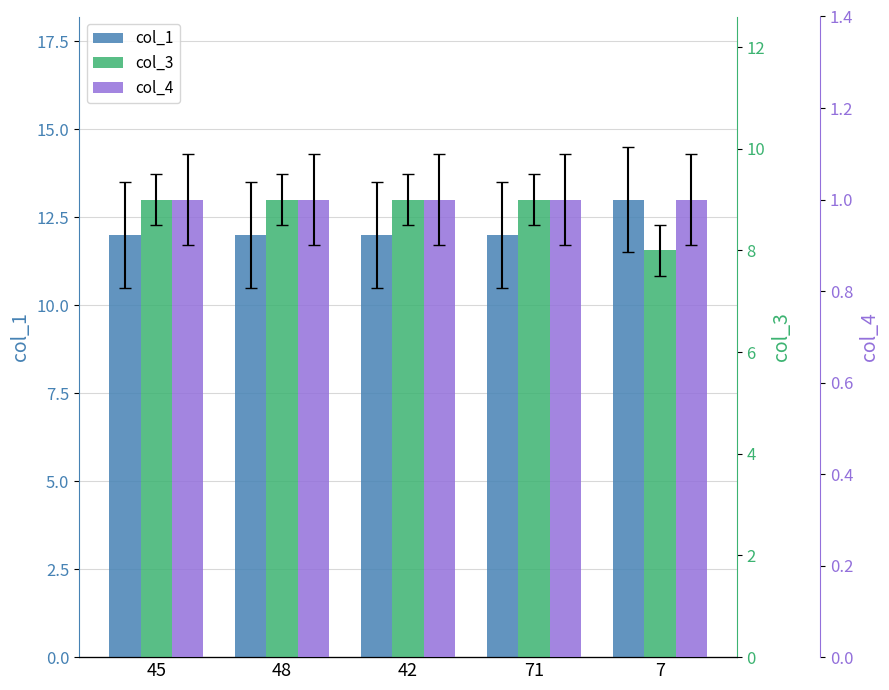

Reading left to right, extract all data points from this chart.

col_1: 45=12	48=12	42=12	71=12	7=13
col_3: 45=9	48=9	42=9	71=9	7=8
col_4: 45=1	48=1	42=1	71=1	7=1